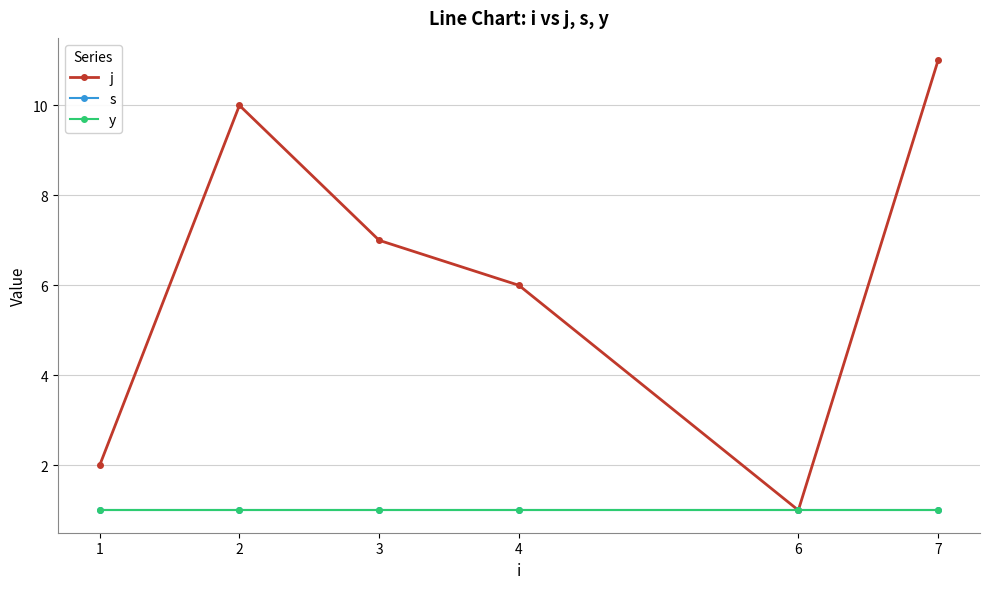

What is the lowest value of the y series?

1